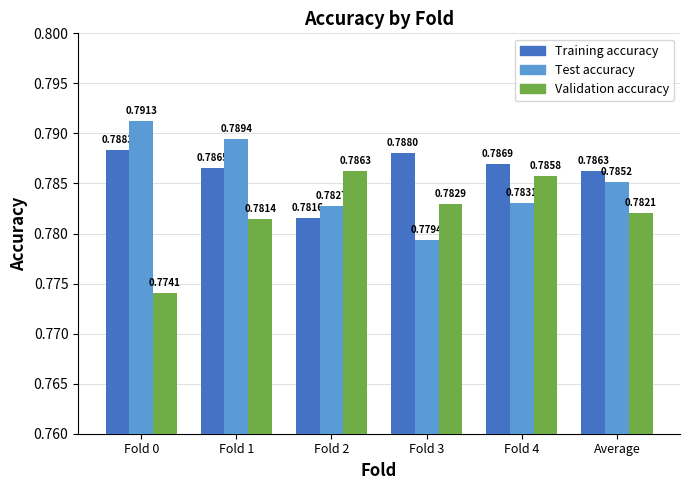

Rank the series by their average value, from highest to lowest.

Training accuracy, Test accuracy, Validation accuracy